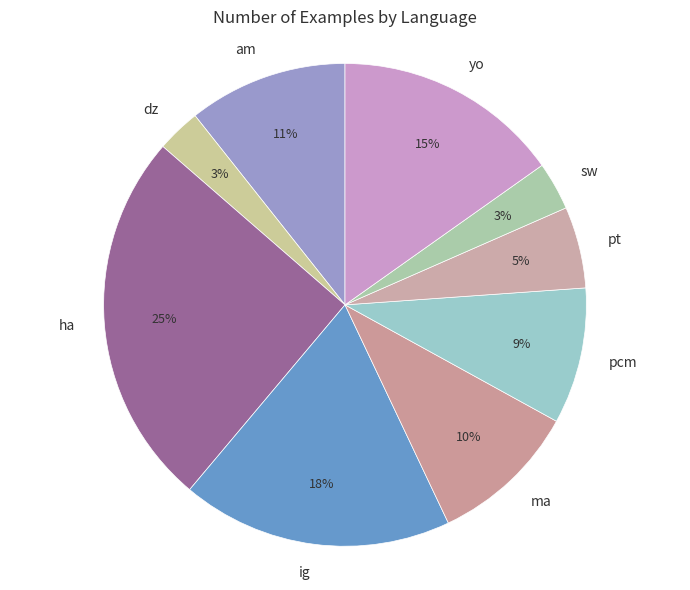

To the nearest percent, what is the average slice percentage?

11%